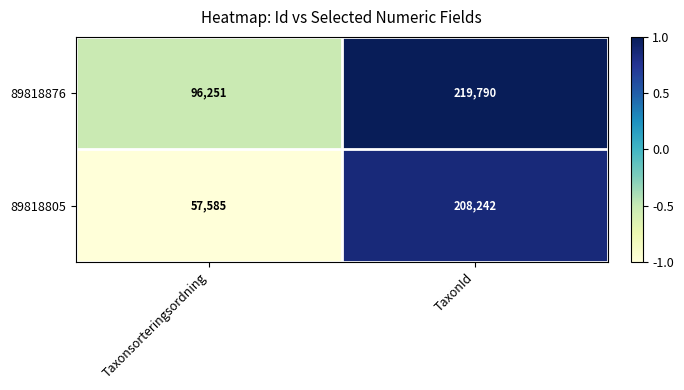

Which label corresponds to the largest value in the chart?

TaxonId